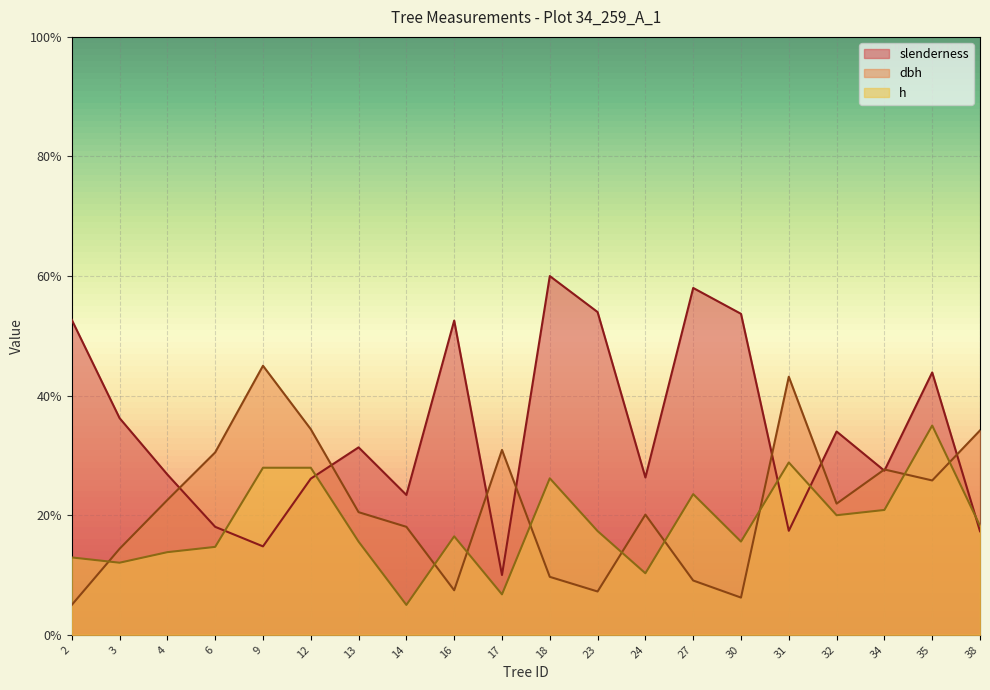

Which series has the widest spread of values?

slenderness